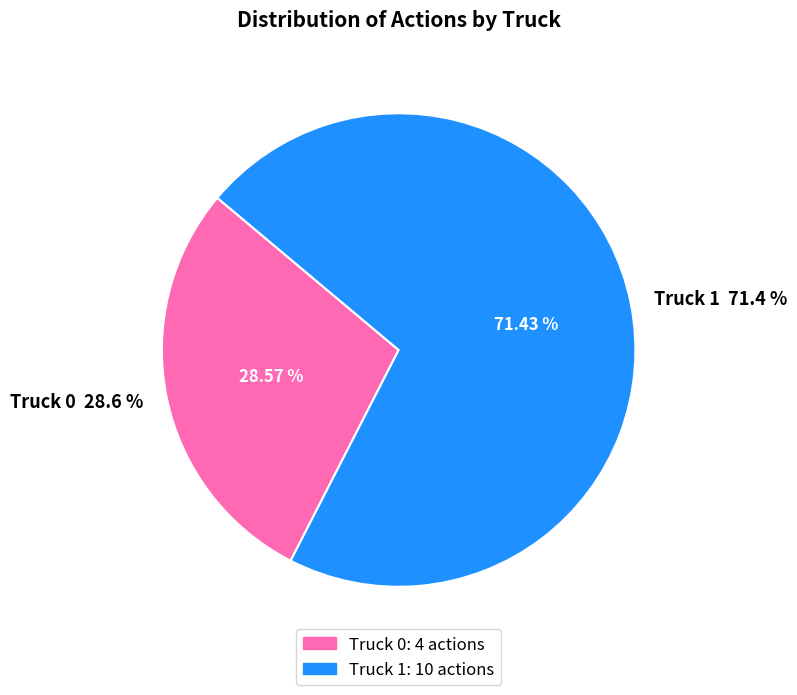

Which slice is the largest?

Truck 1